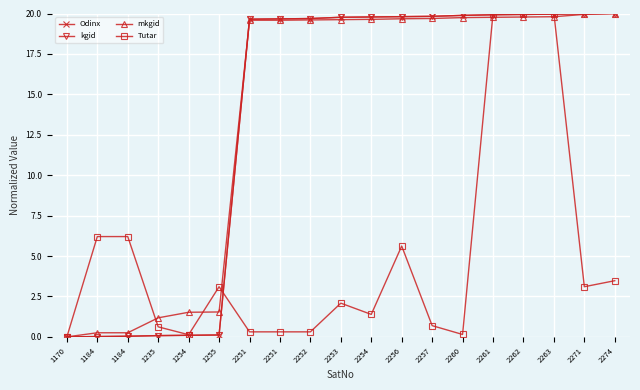

Reading left to right, what are all the values shown in this chart?

Odinx: 1170=0.0	1184=0.0	1184=0.0	1235=0.1	1254=0.1	1255=0.1	2251=19.6	2251=19.7	2252=19.7	2253=19.8	2254=19.8	2256=19.8	2257=19.8	2260=19.9	2261=19.9	2262=19.9	2263=20.0	2271=20.0	2274=20.0
kgid: 1170=0.0	1184=0.0	1184=0.0	1235=0.1	1254=0.1	1255=0.1	2251=19.6	2251=19.7	2252=19.7	2253=19.8	2254=19.8	2256=19.8	2257=19.8	2260=19.9	2261=19.9	2262=19.9	2263=20.0	2271=20.0	2274=20.0
mkgid: 1170=0.0	1184=0.3	1184=0.3	1235=1.2	1254=1.5	1255=1.5	2251=19.6	2251=19.6	2252=19.6	2253=19.6	2254=19.6	2256=19.7	2257=19.7	2260=19.7	2261=19.8	2262=19.8	2263=19.8	2271=19.9	2274=20.0
Tutar: 1170=0.0	1184=6.2	1184=6.2	1235=0.6	1254=0.1	1255=3.1	2251=0.3	2251=0.3	2252=0.3	2253=2.1	2254=1.4	2256=5.6	2257=0.7	2260=0.1	2261=20.0	2262=20.0	2263=20.0	2271=3.1	2274=3.5